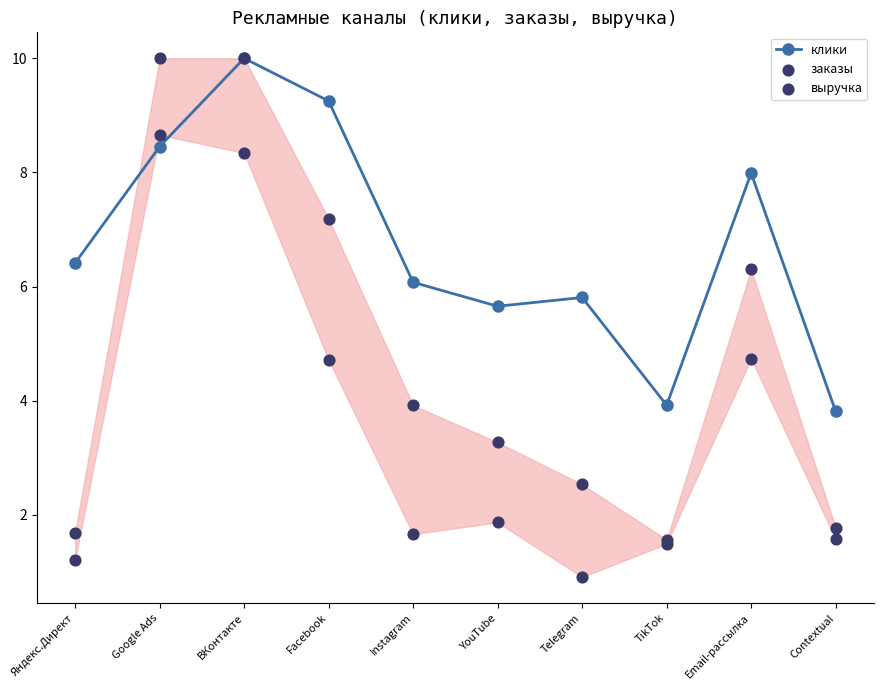

At which category is the sum across all series the highest?

ВКонтакте